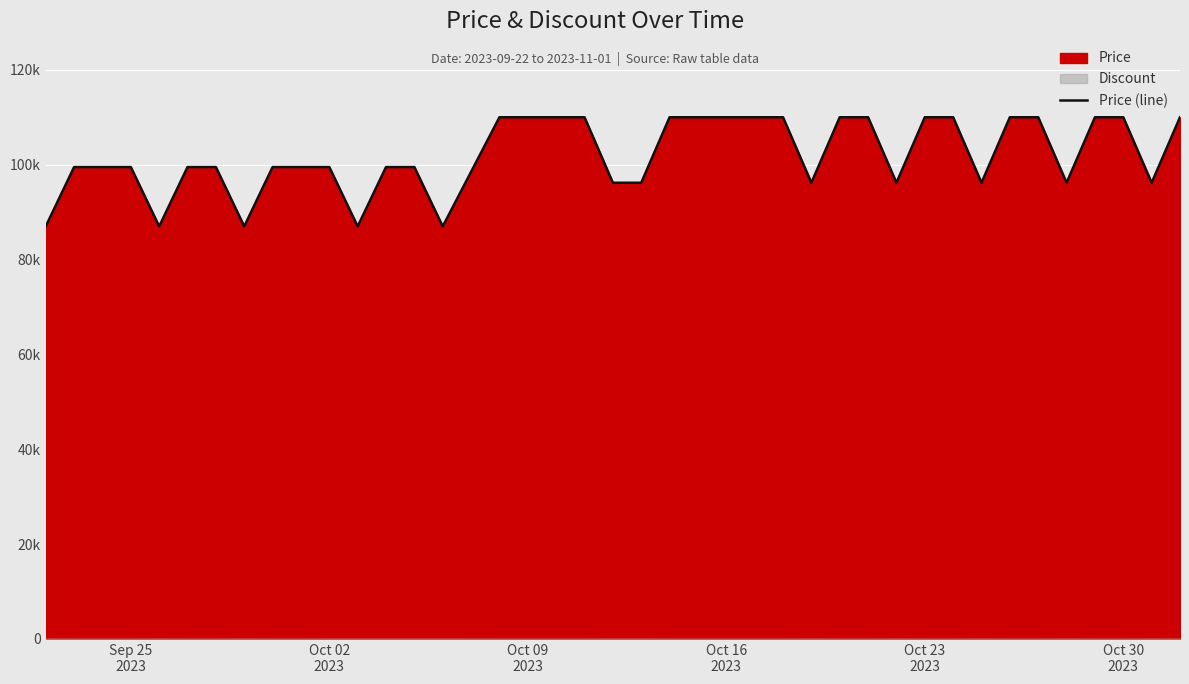

What is the smallest value displayed?

86990